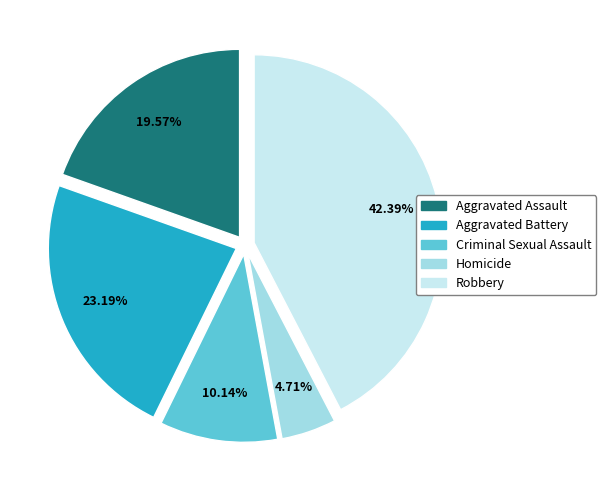

Is it true that Aggravated Assault is 20% of the pie?

True